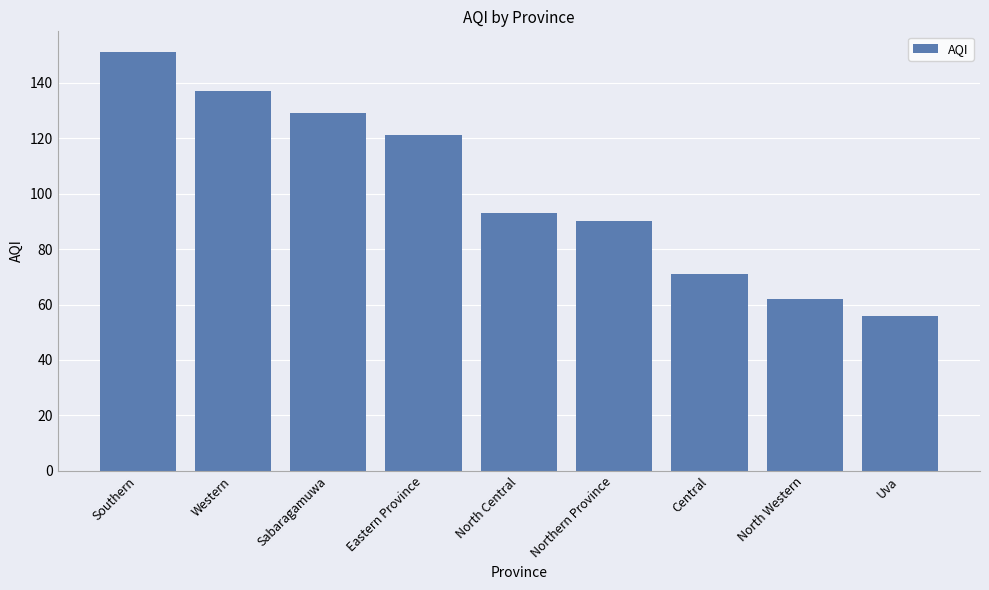

True or false: the data shows 224 at Sabaragamuwa.

False